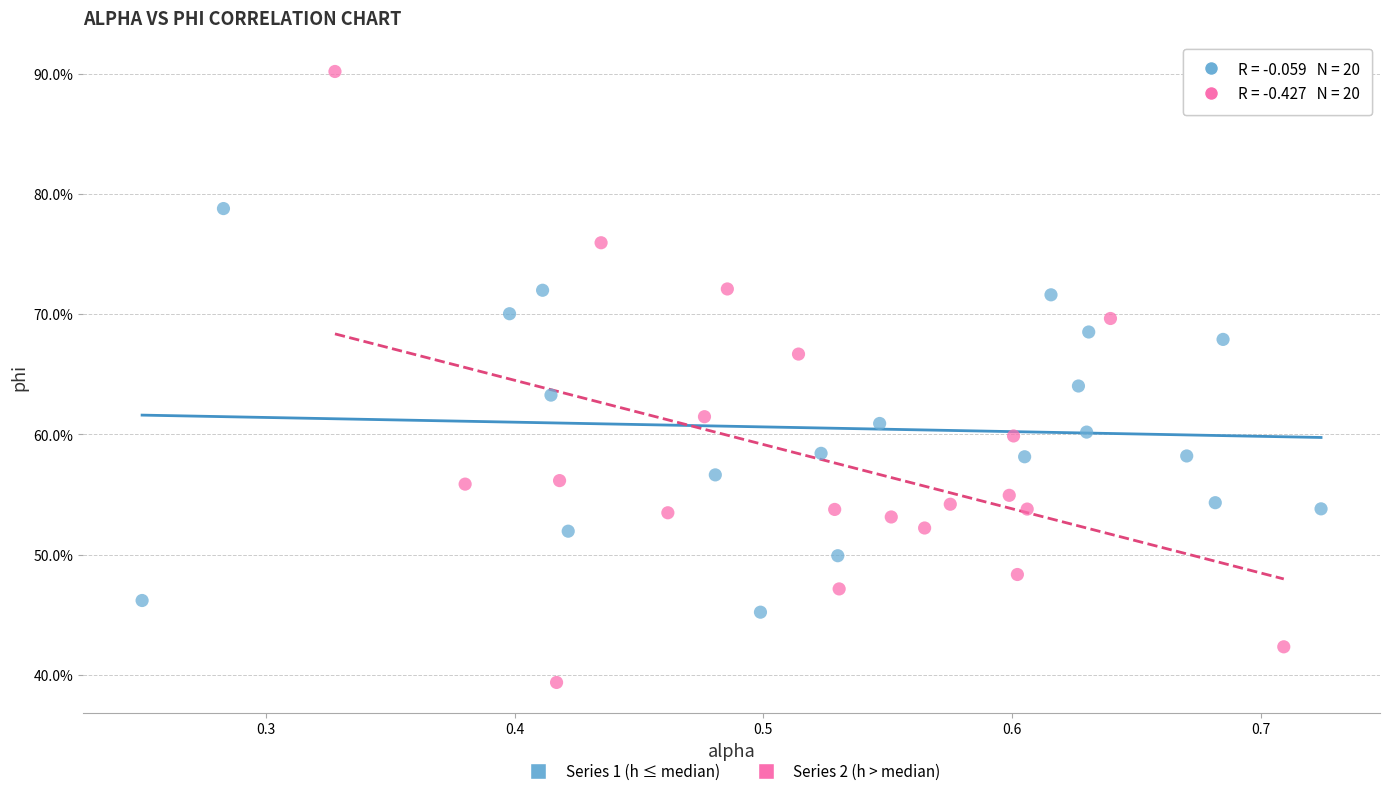

What are all the series names shown in the legend?

Series 1 (h ≤ median), Series 2 (h > median)